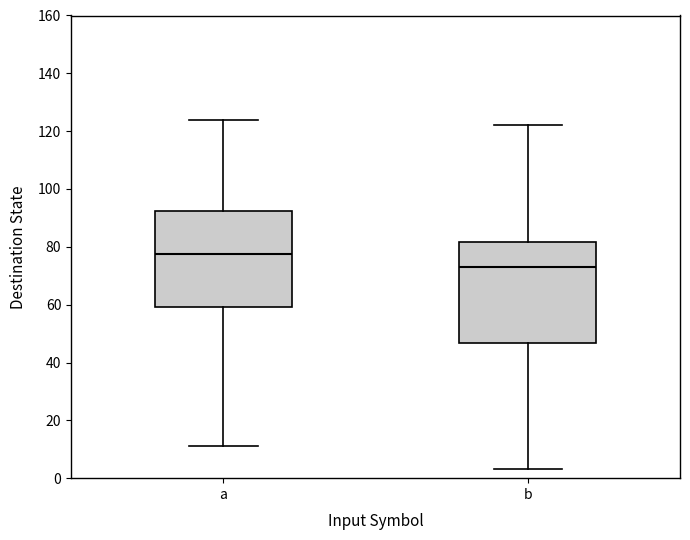

Where is the lower edge of the box for a on the y-axis? The values are not printed on the chart, so give them approximately, as read against the axis.

60